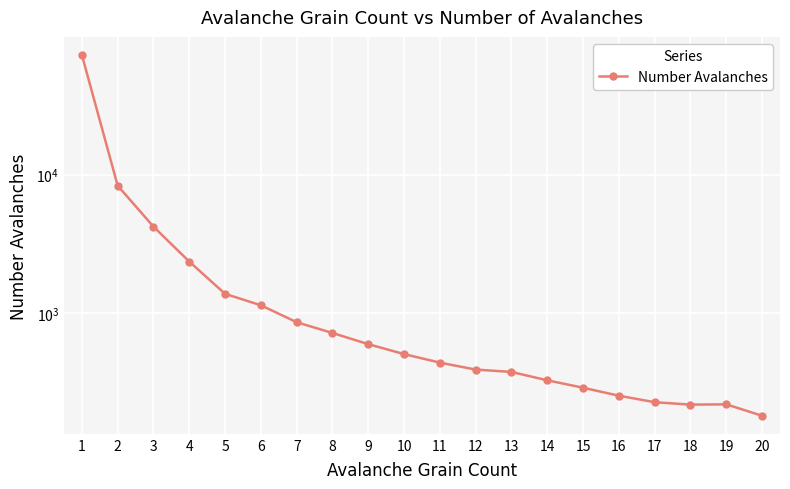

How many points are higher than both their immediate neighbors (excluding endpoints)?

1